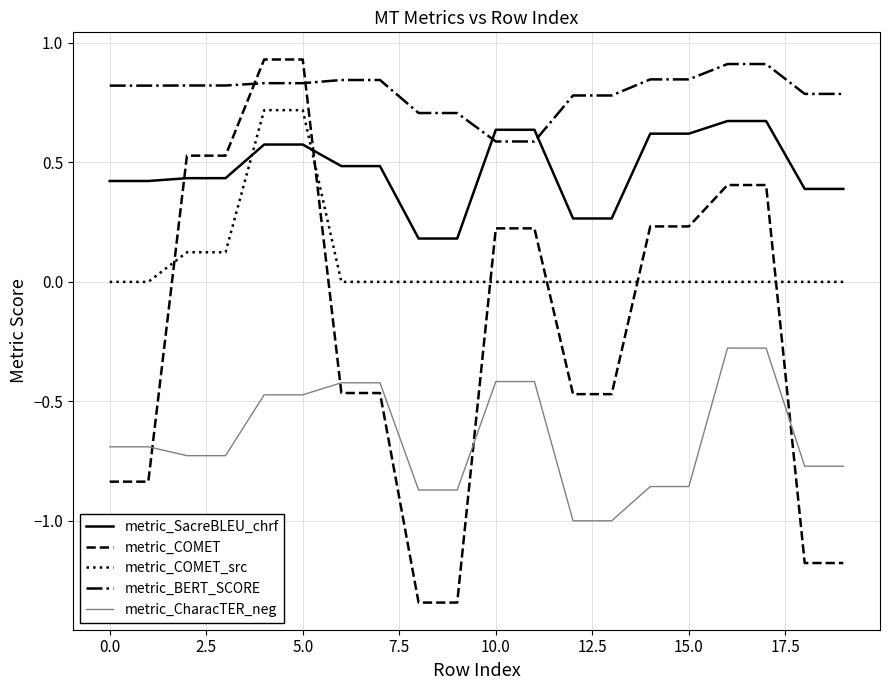

At how many categories does at least one series exceed -1?

20